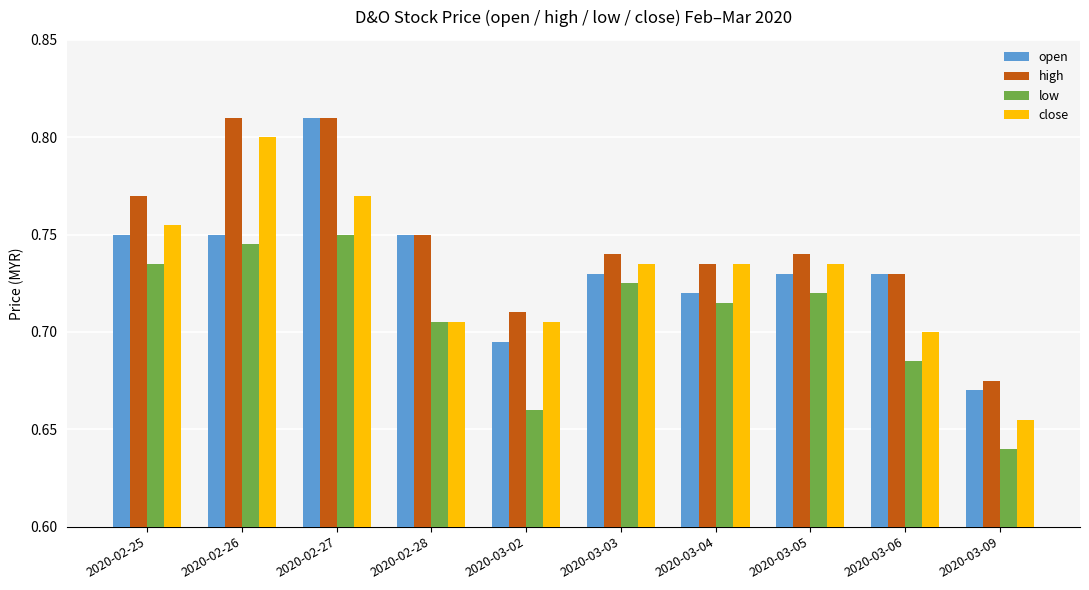

The open series shows 0.8 at 2020-02-25. True or false?

True